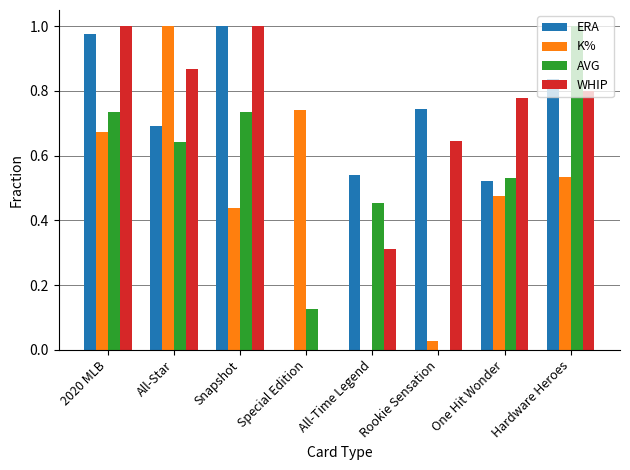

How many positive values does the AVG series have?

7